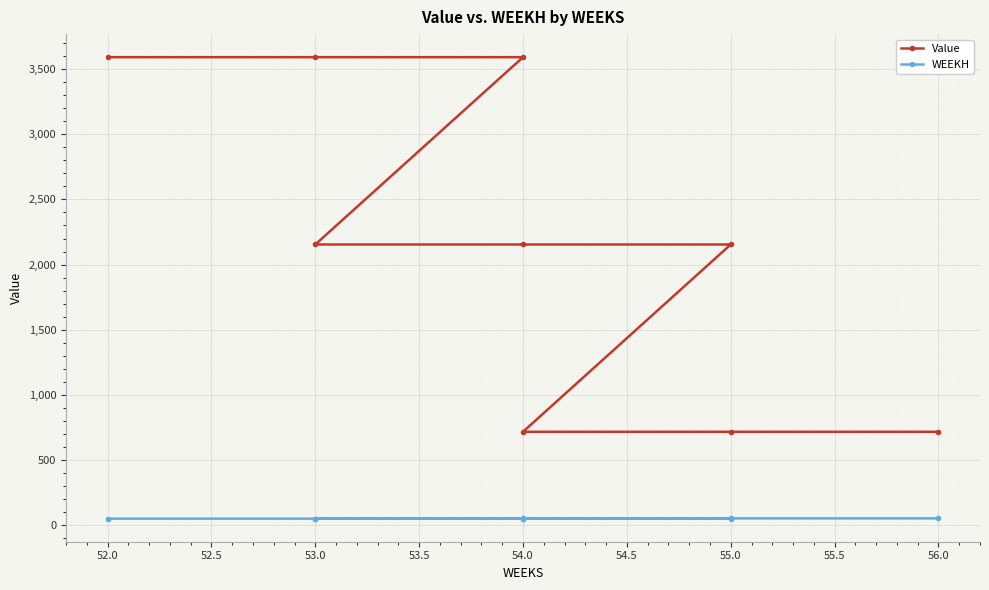

List the series in order of their overall mean, lowest first.

WEEKH, Value